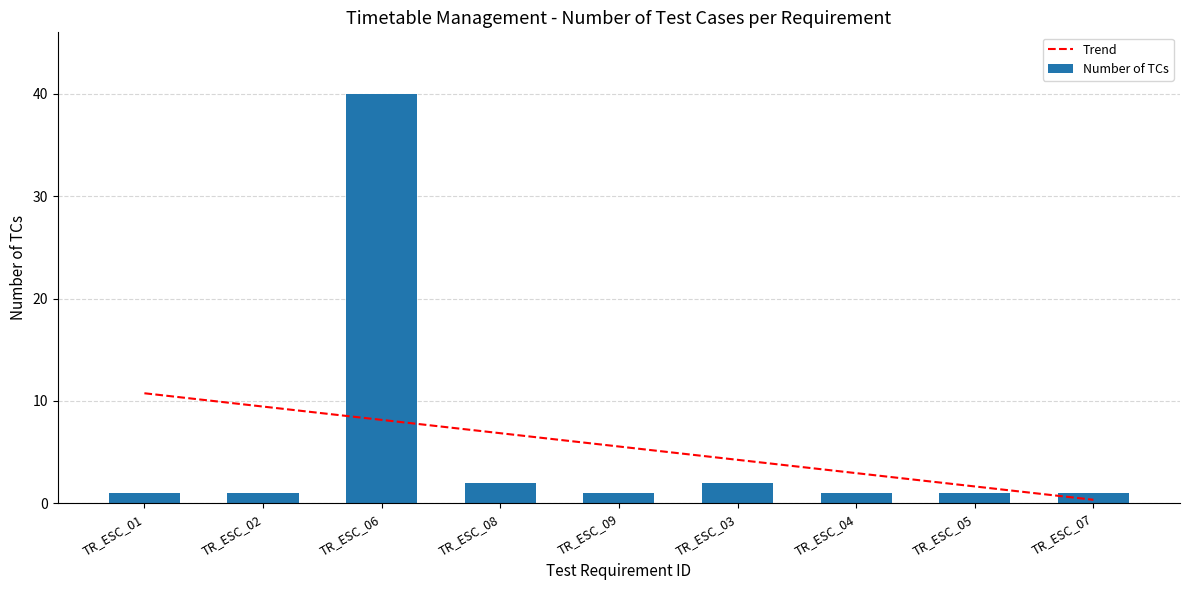

What is the label of the 7th bar from the right?

TR_ESC_06